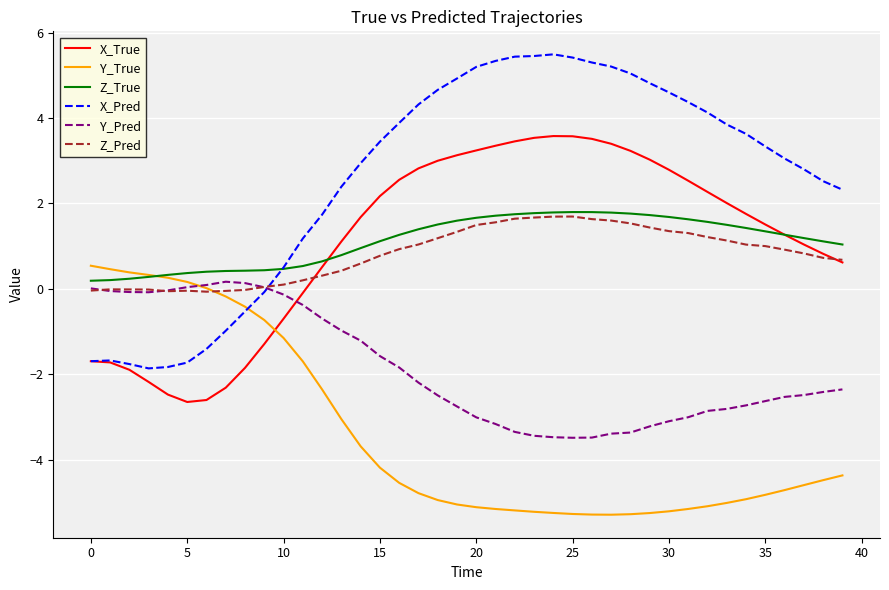

What is the smallest value displayed?

-5.3